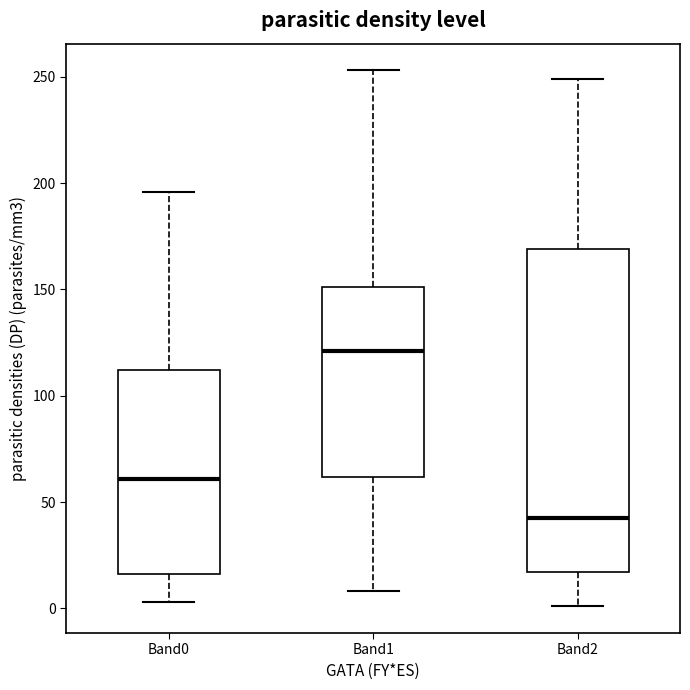

Which box's median line is the lowest?

Band2